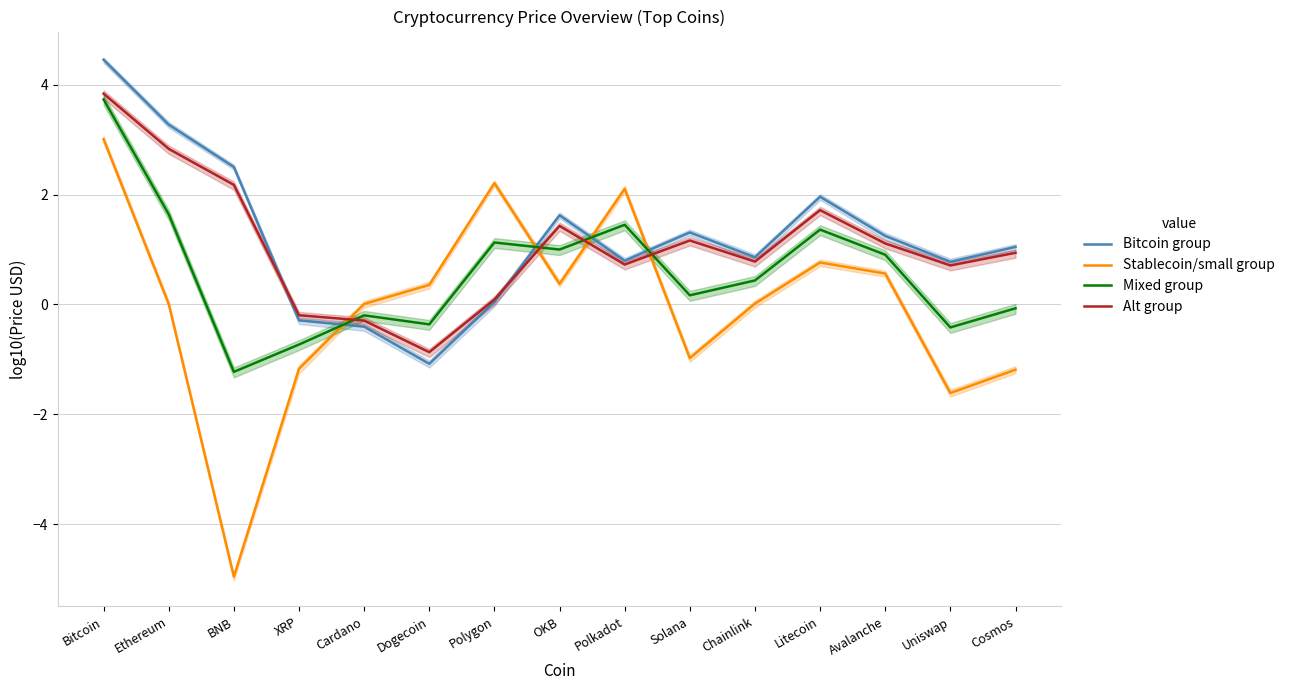

How many data points in Alt group are above 0?

12